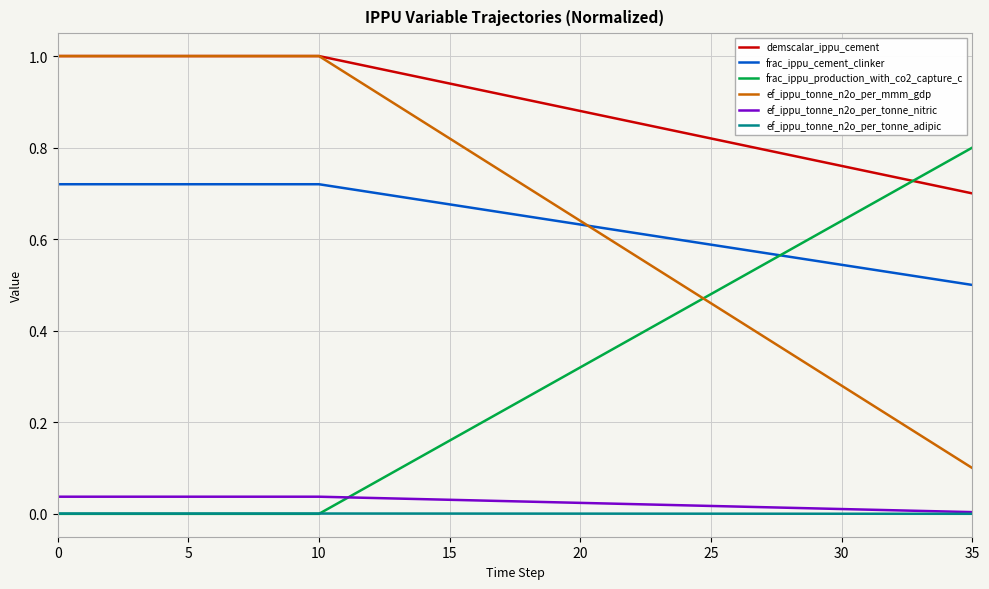

True or false: ef_ippu_tonne_n2o_per_tonne_adipic and frac_ippu_cement_clinker cross at least once.

False